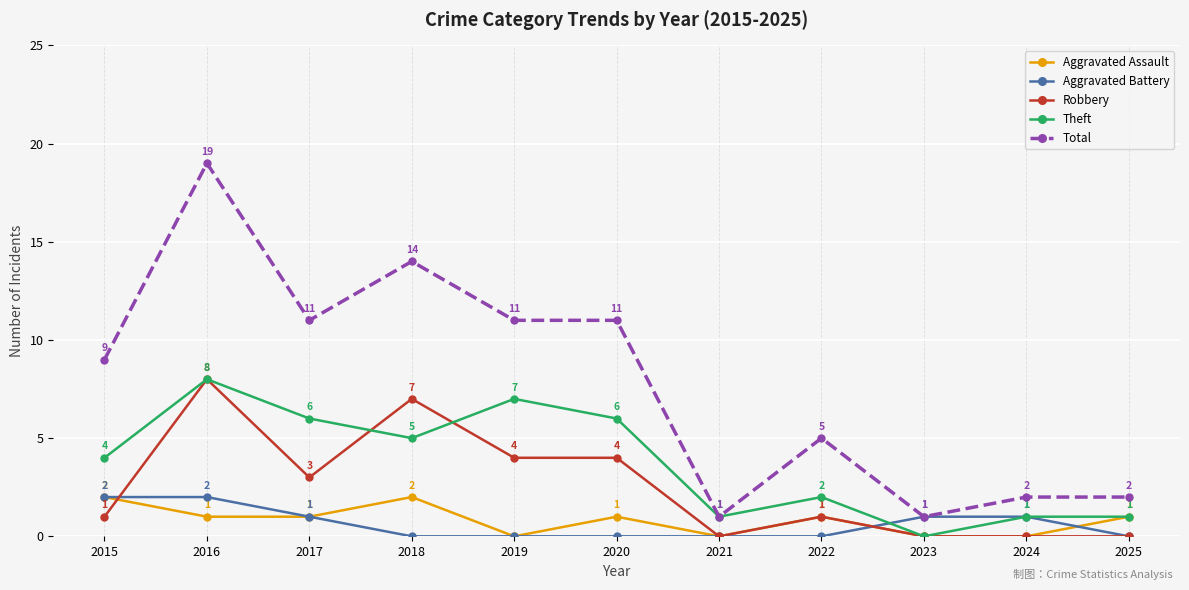

What is the difference between the Aggravated Battery values at 2019 and 2023?

1